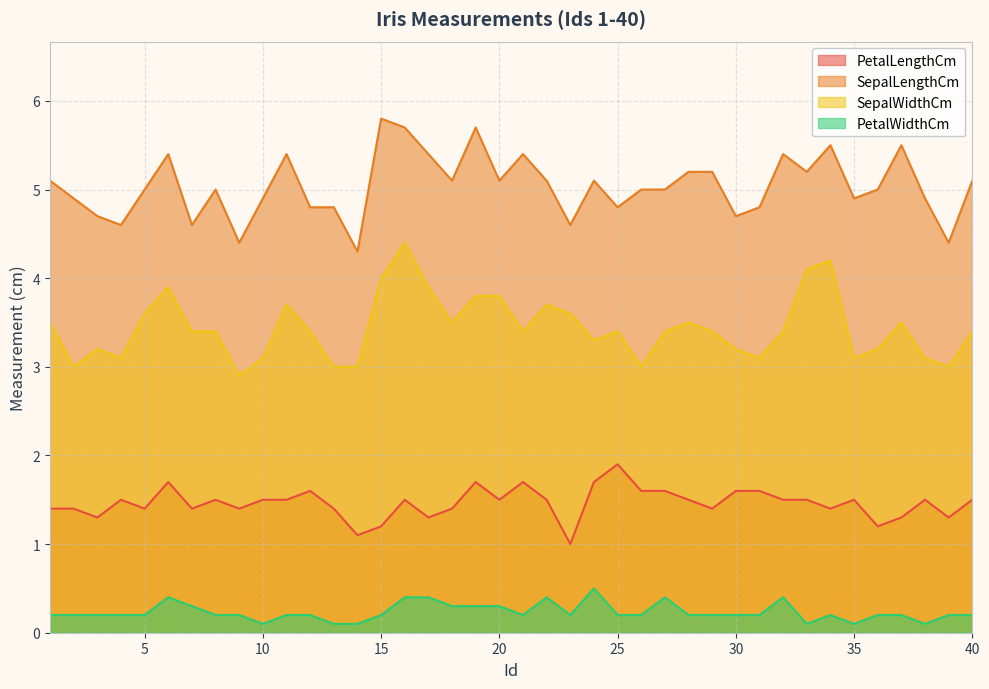

The SepalLengthCm series shows 2.5 at 35. True or false?

False